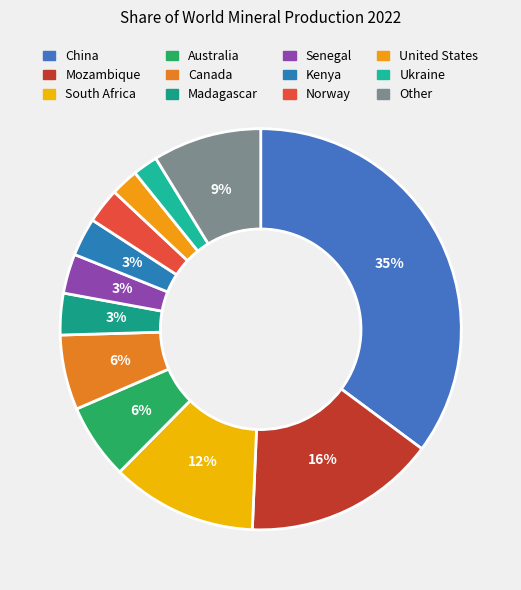

Count the number of slices in the pie.

12